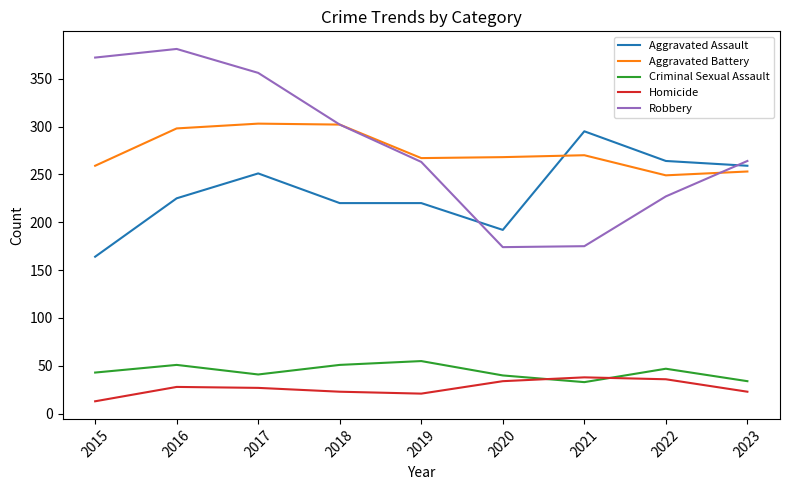

Between 2017 and 2019, which series saw the biggest shift?

Robbery